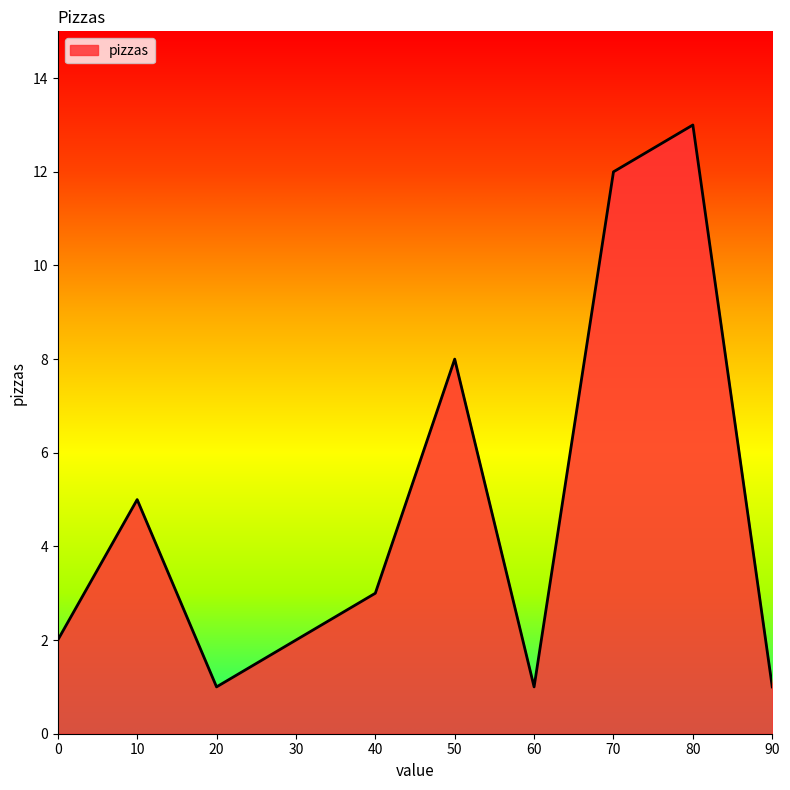

True or false: the data shows 8 at 50.

True